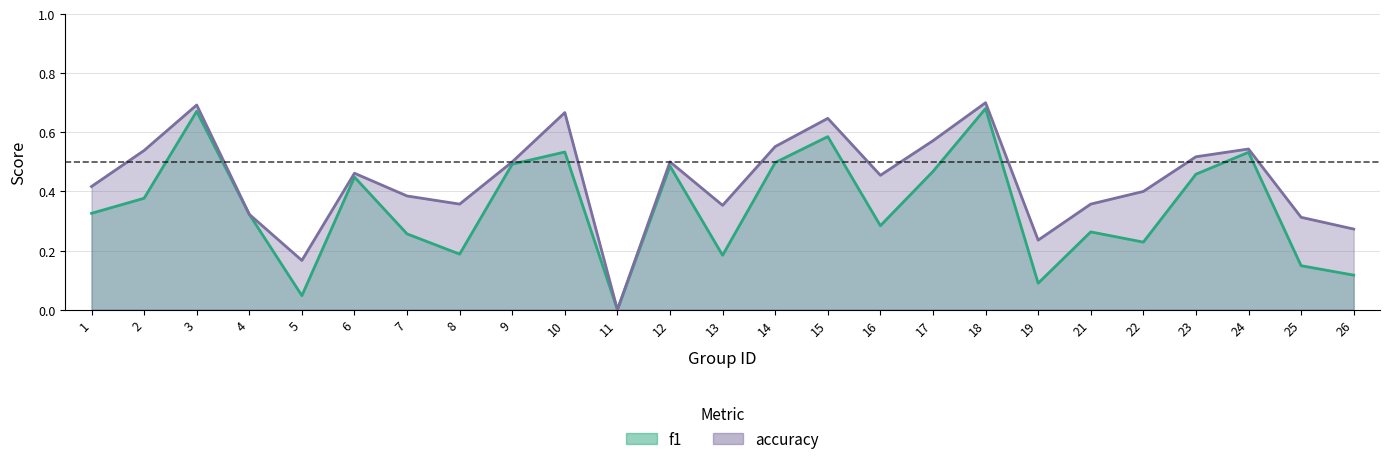

What is the value of the f1 point at the 2nd from the left?

0.4